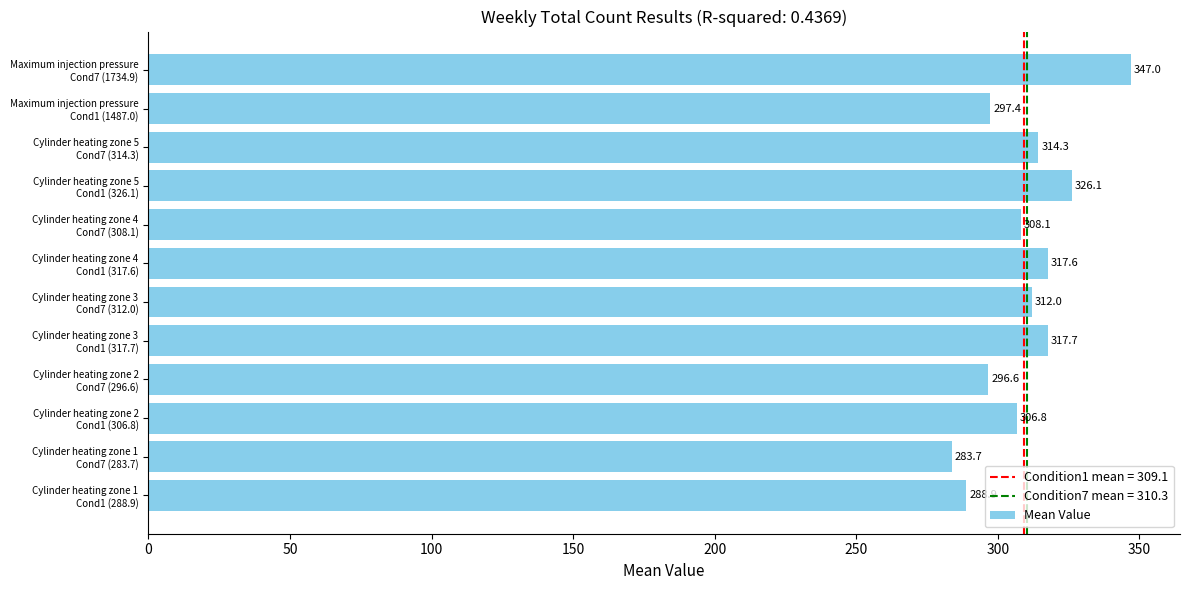

What is the average value?

309.7